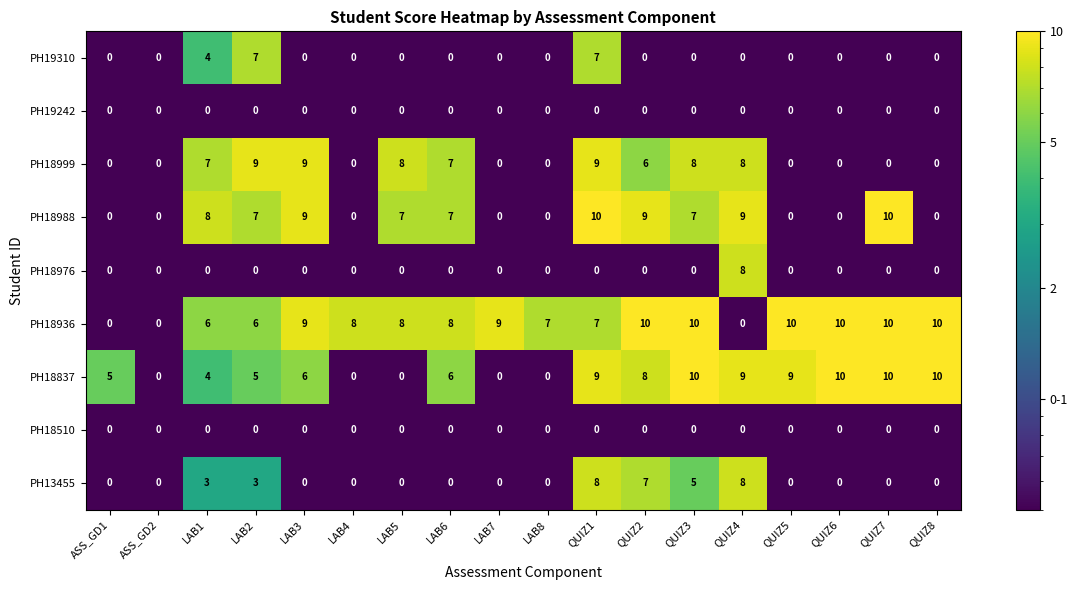

What is the difference between the highest and lowest values at LAB3?

9